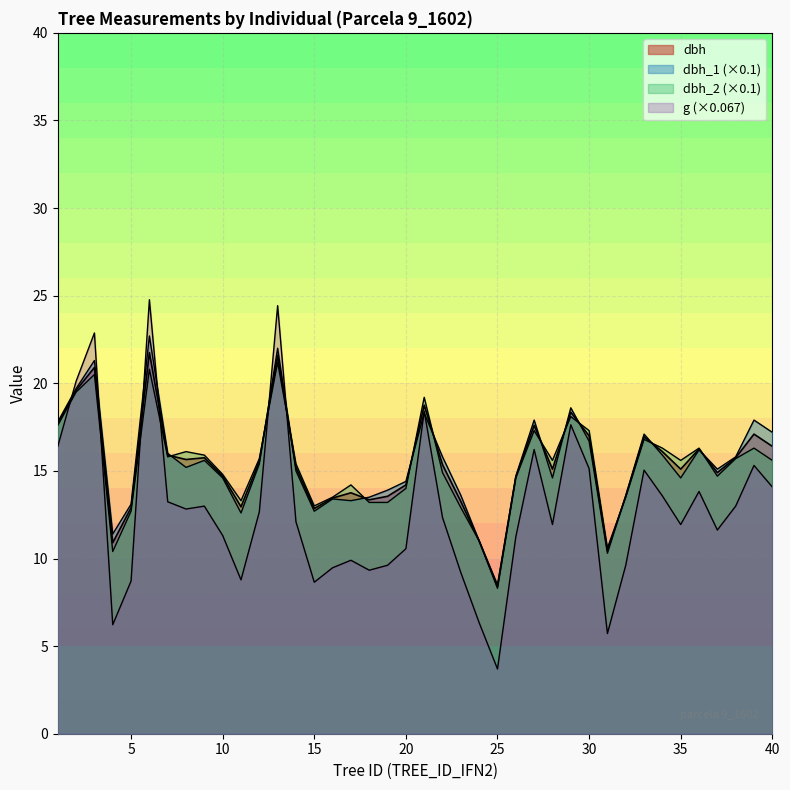

True or false: g has a value of 18.2 at 14.

False